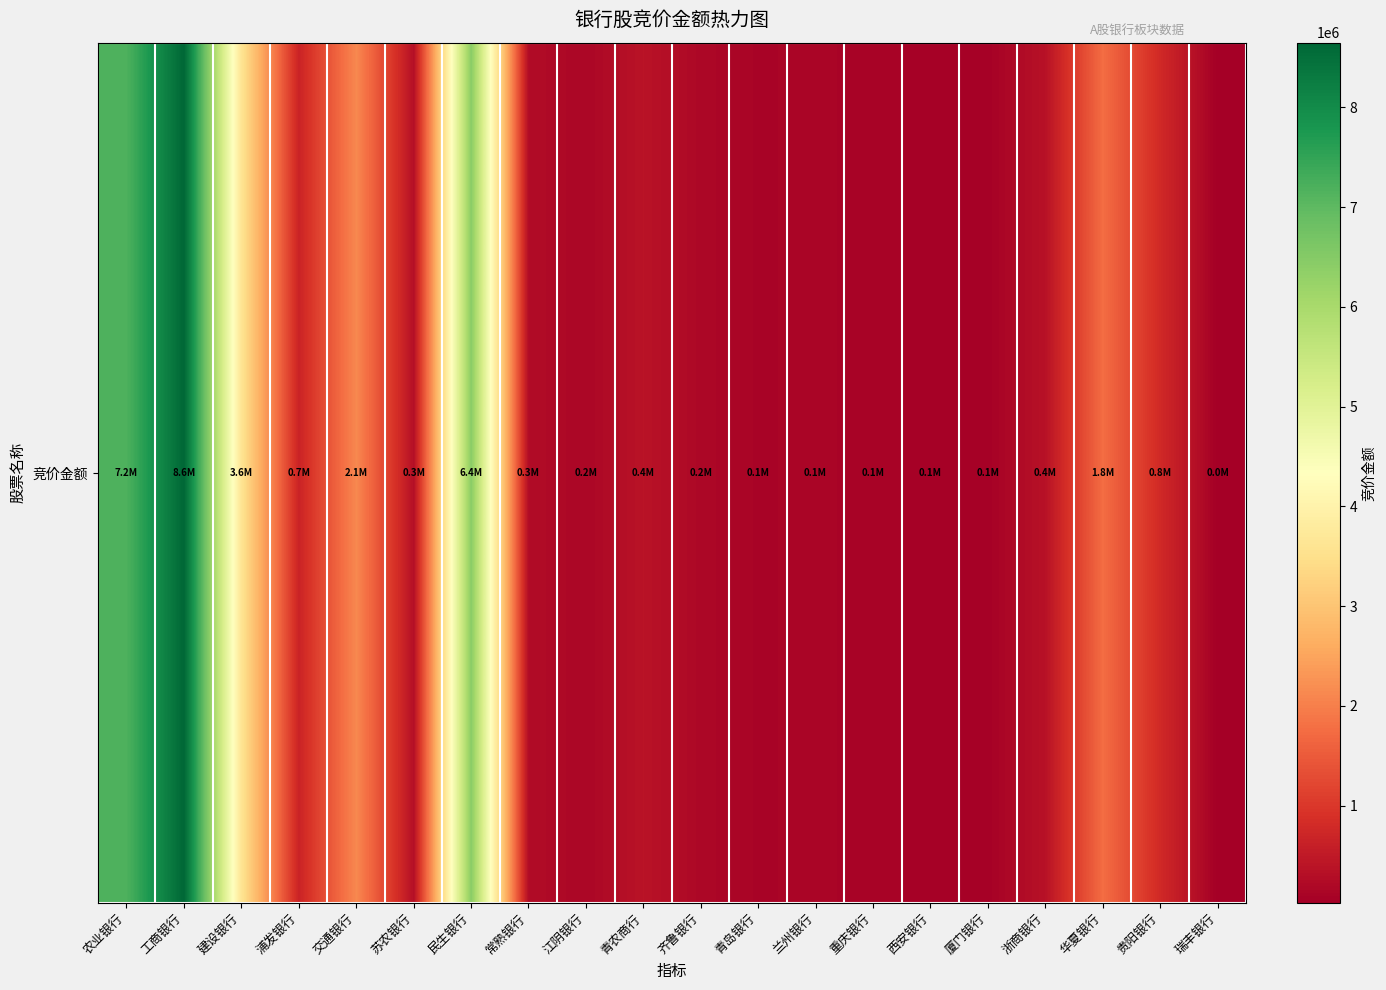

Reading left to right, extract all data points from this chart.

7181855	8647809	3599224	666330	2120932	316764	6433005	253380	155488	393412	169735	117425	133352	105258	71632	70942	360840	1759047	766260	21805